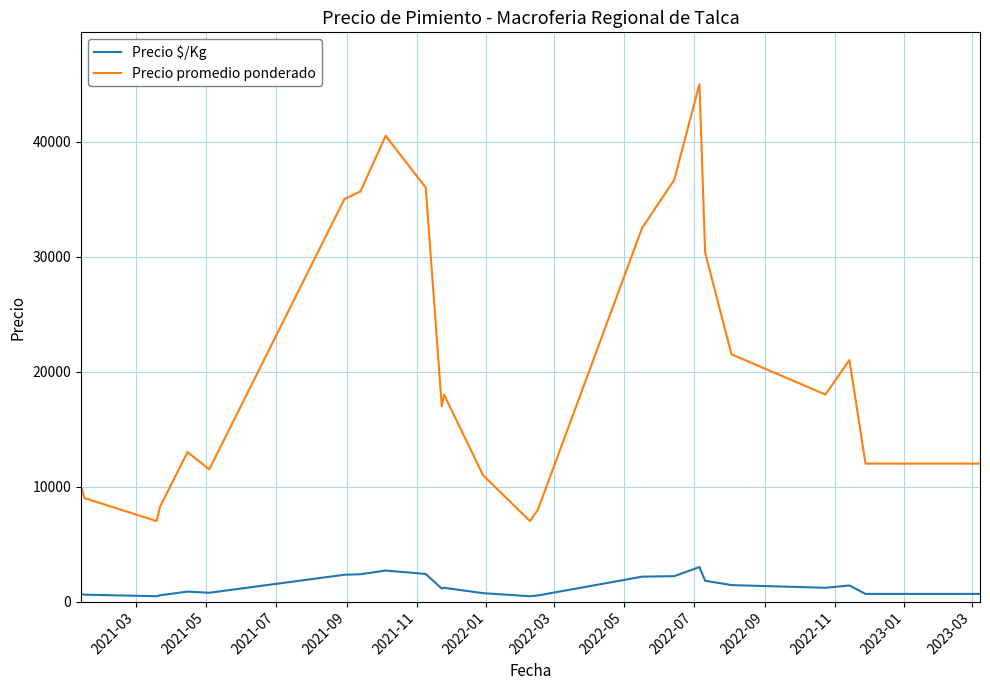

Which series has the largest range (max minus min)?

Precio promedio ponderado